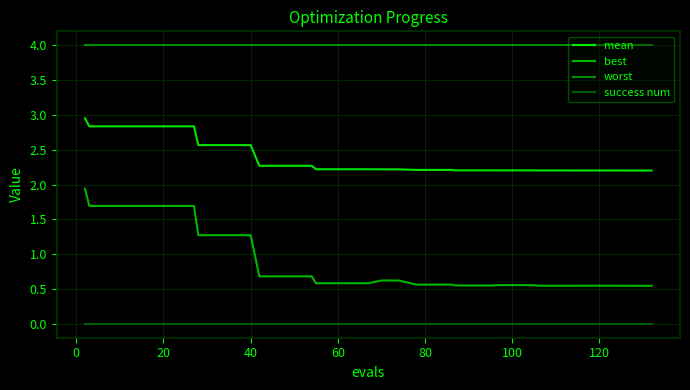

How many lines are shown in the chart?

4